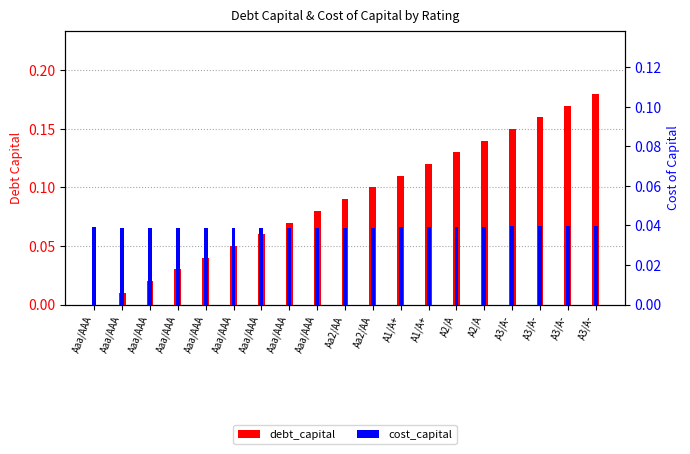

How many groups of bars are there?

19